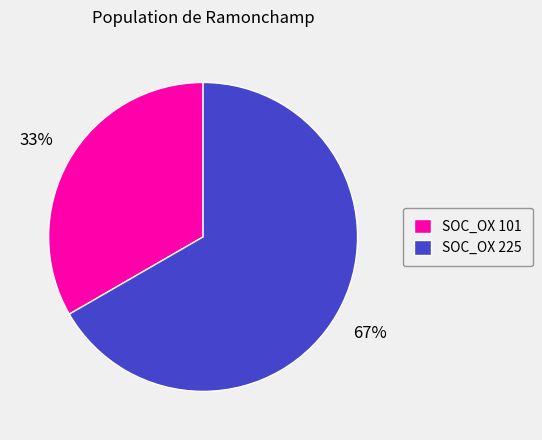

How many segments does this pie chart have?

2